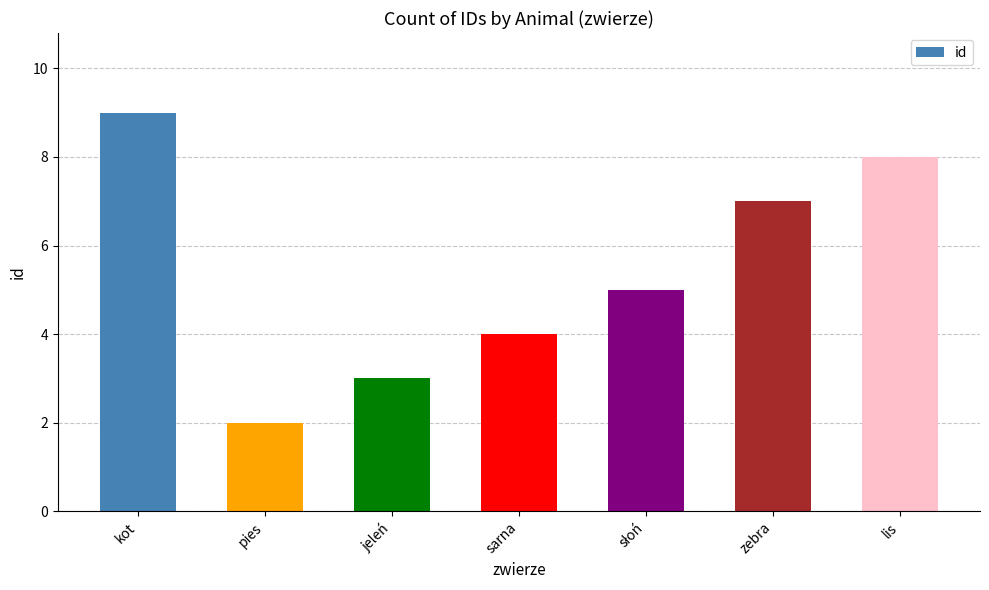

How many categories are shown in the chart?

7